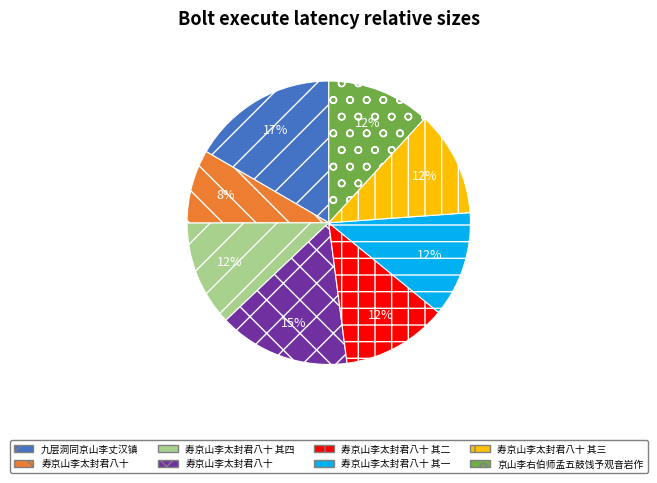

Is there any slice that represents more than half of the pie?

No